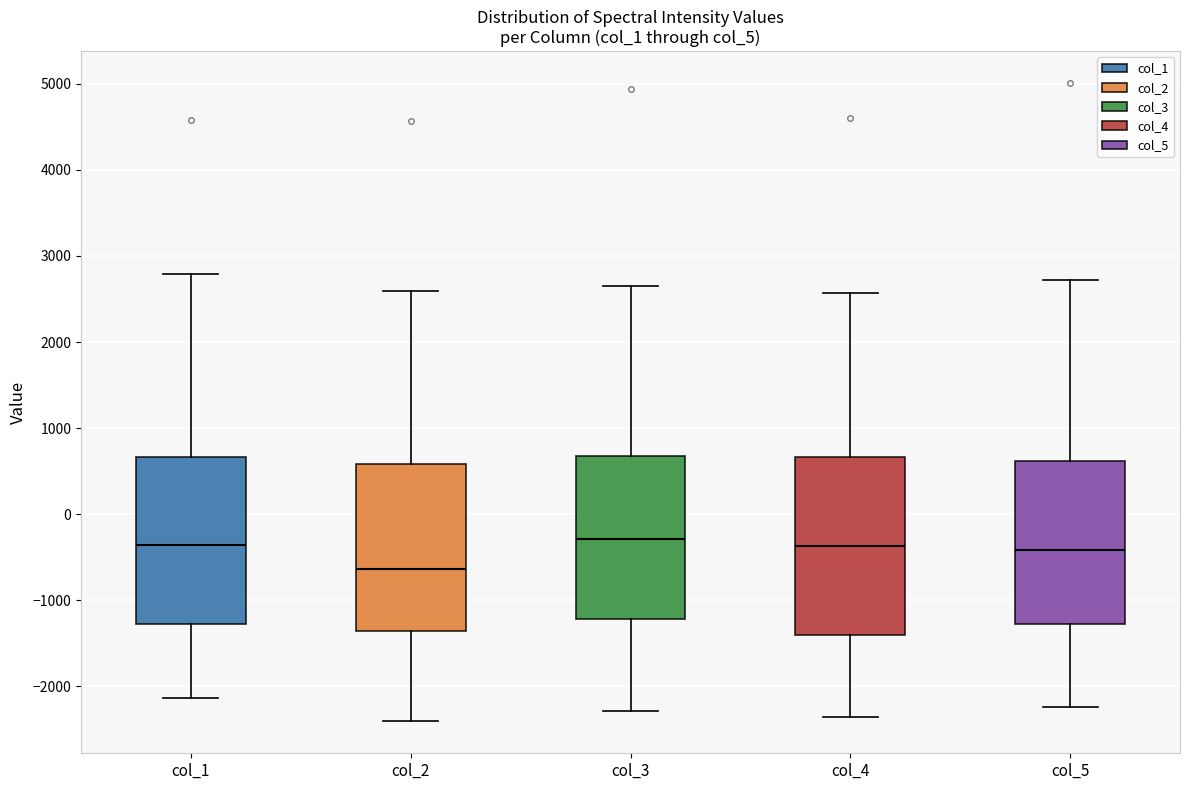

Reading left to right, transcribe this box plot: for each box, give where its median line is, the range the box spans, and where its two whiskers end, as read against the y-axis. The values are not printed on the chart, so give them approximately, as read against the axis.

col_1: median -400, box -1300 to 700, whiskers -2100 to 2800
col_2: median -600, box -1400 to 600, whiskers -2400 to 2600
col_3: median -300, box -1200 to 700, whiskers -2300 to 2700
col_4: median -400, box -1400 to 700, whiskers -2400 to 2600
col_5: median -400, box -1300 to 600, whiskers -2200 to 2700